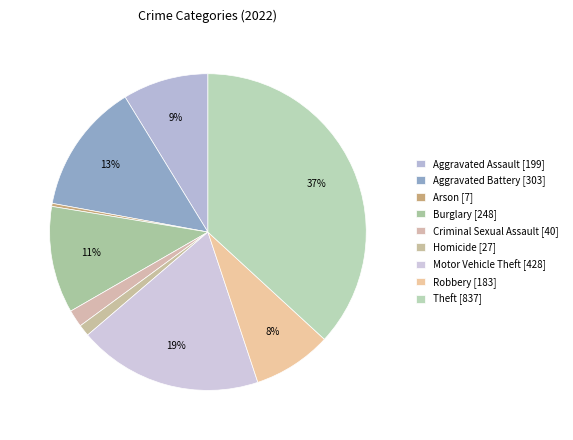

To the nearest percent, what percentage of the pie is Aggravated Assault?

9%